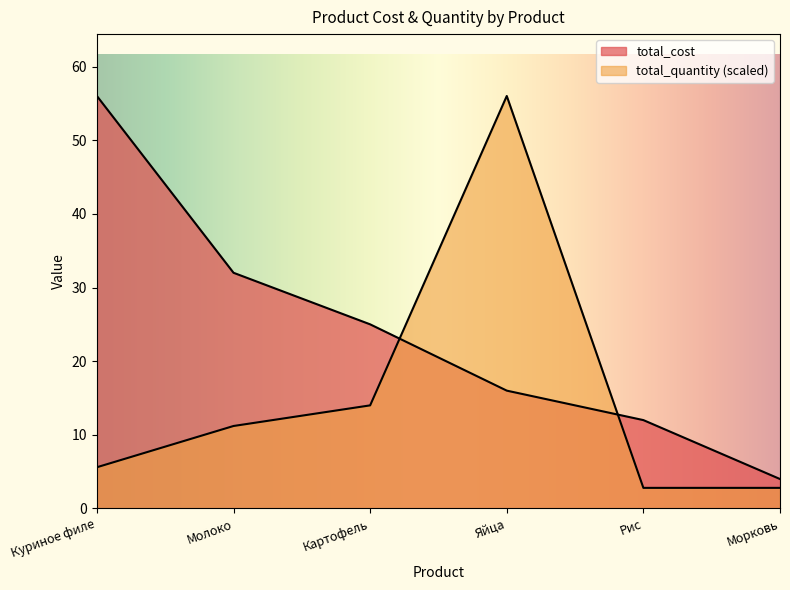

At which label is total_cost closest to 30?

Молоко